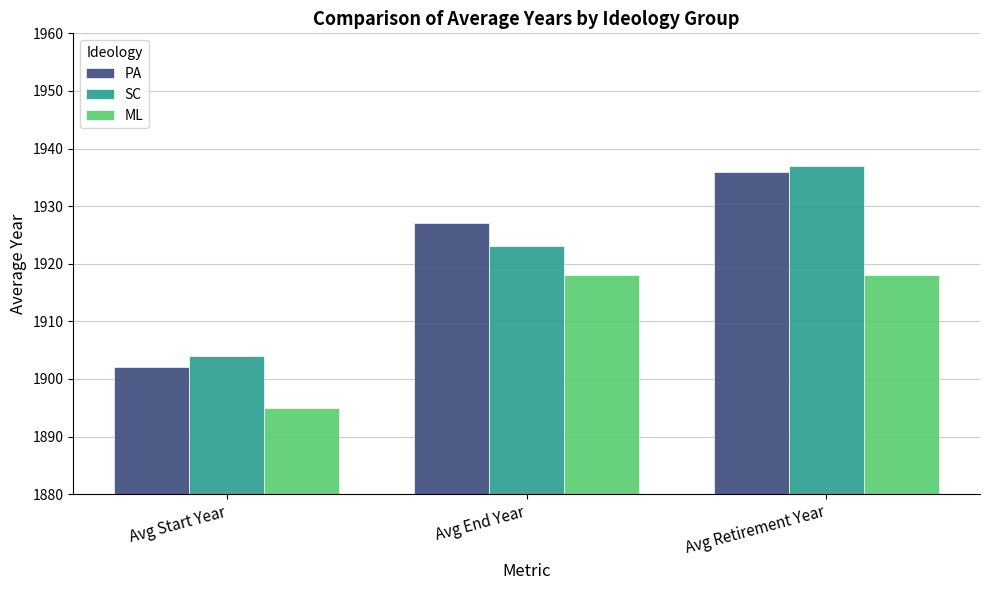

Rank the series by their maximum value, from lowest to highest.

ML, PA, SC